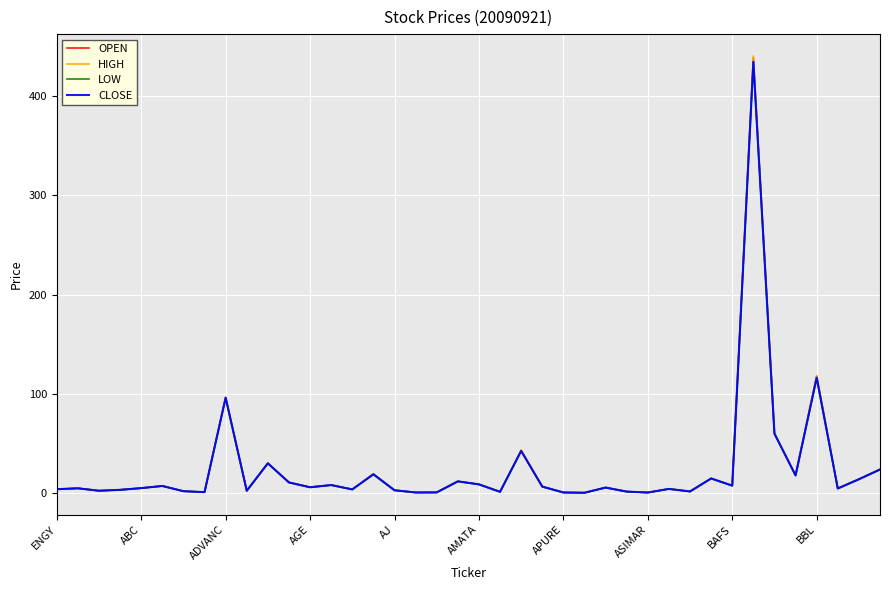

What is the minimum value for LOW?

0.6